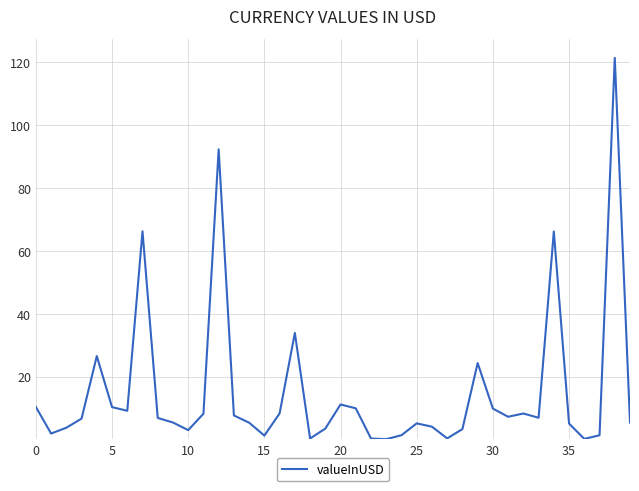

What is the greatest value displayed?

121.3